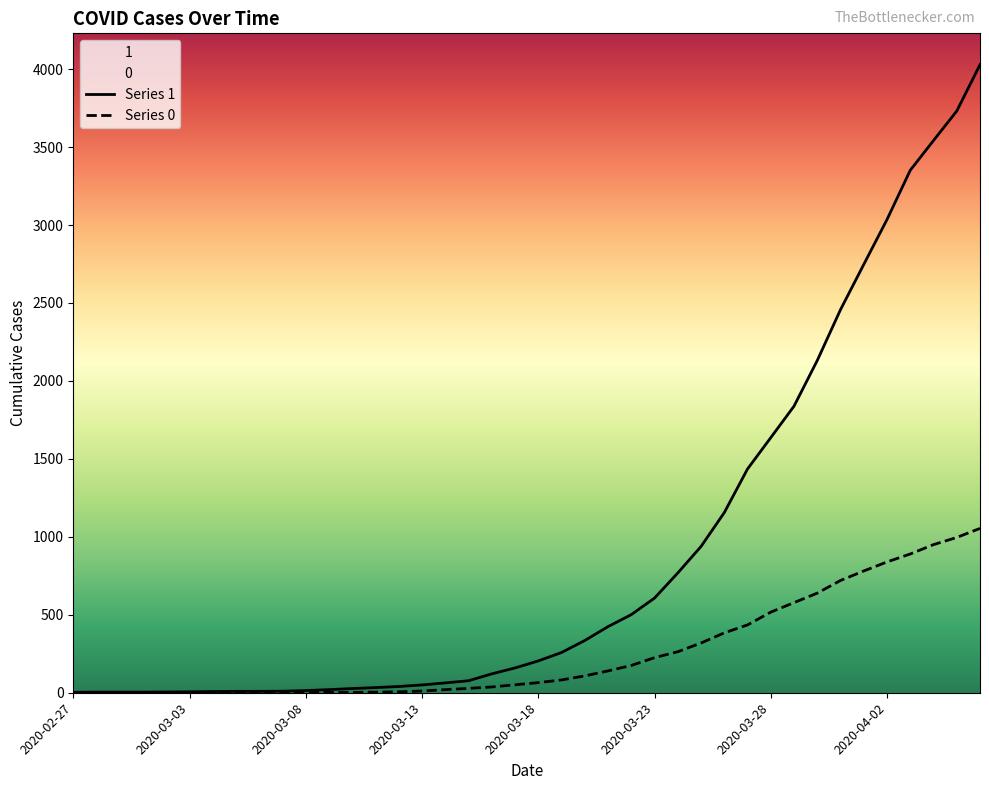

Is the value of Series 1 at 12 greater than the value of Series 0 at 14?

Yes